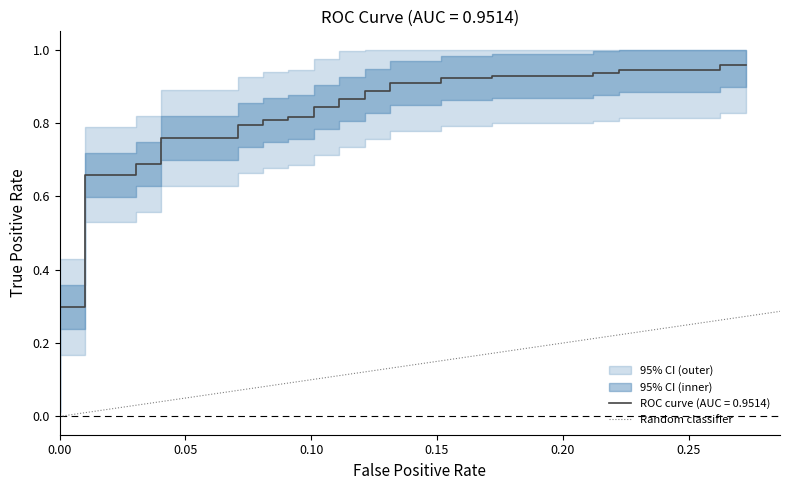

How many values are above zero?

1